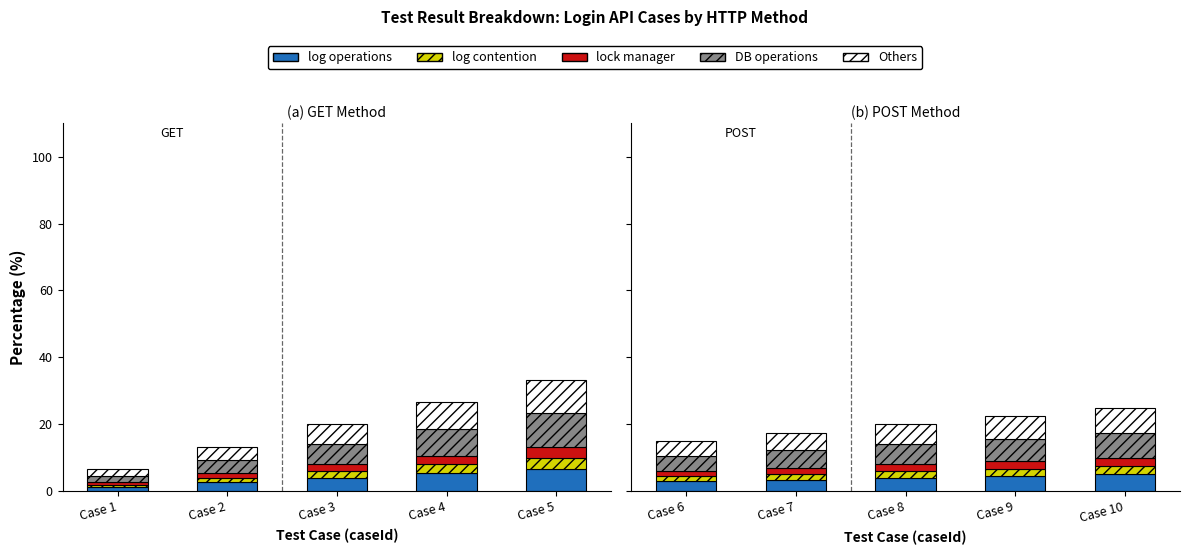

At which label does log operations reach its minimum?

Case 1